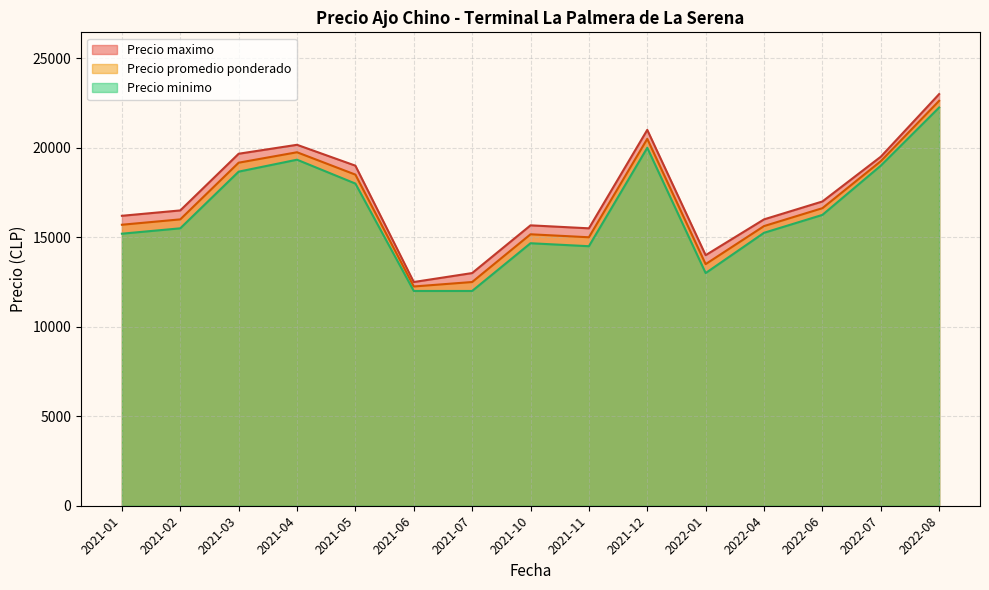

What is the maximum value for Precio maximo?

23000.0